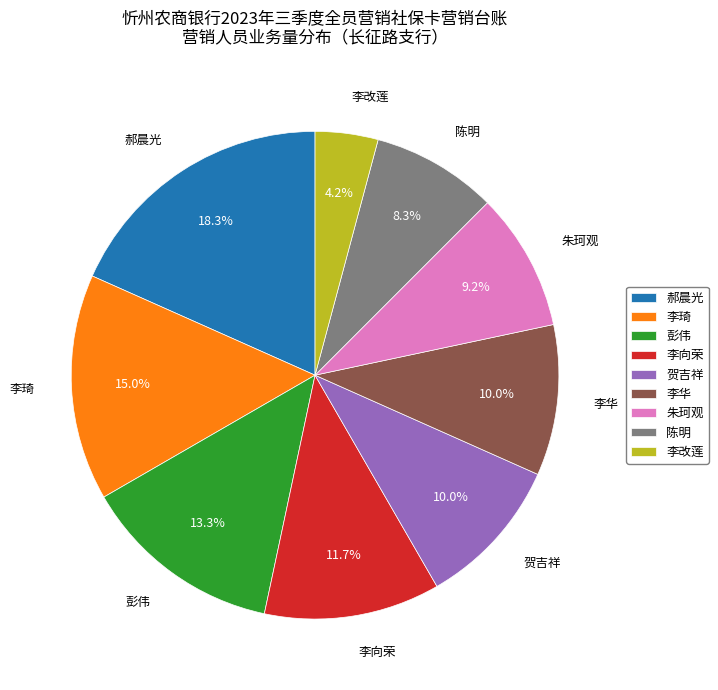

The 郝晨光 slice represents 18% of the pie. True or false?

True